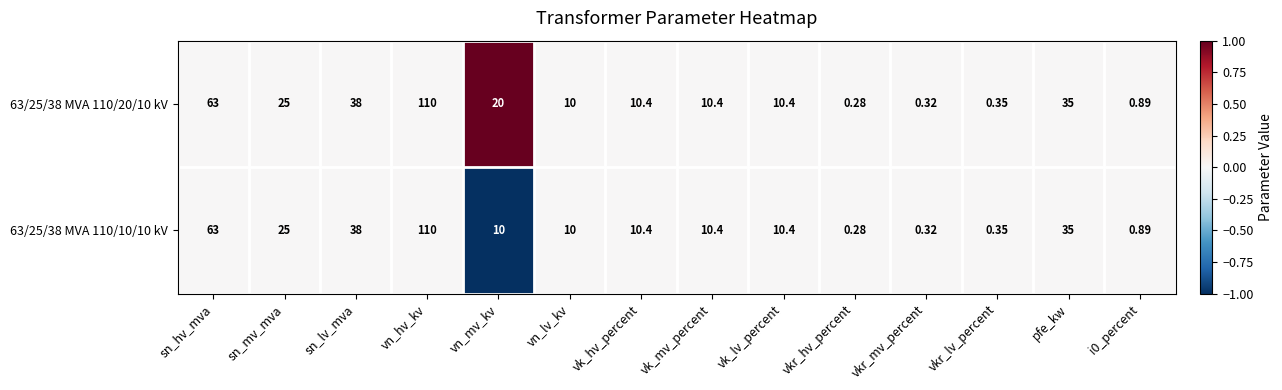

Is the value of 63/25/38 MVA 110/10/10 kV at vk_mv_percent greater than the value of 63/25/38 MVA 110/20/10 kV at sn_hv_mva?

No